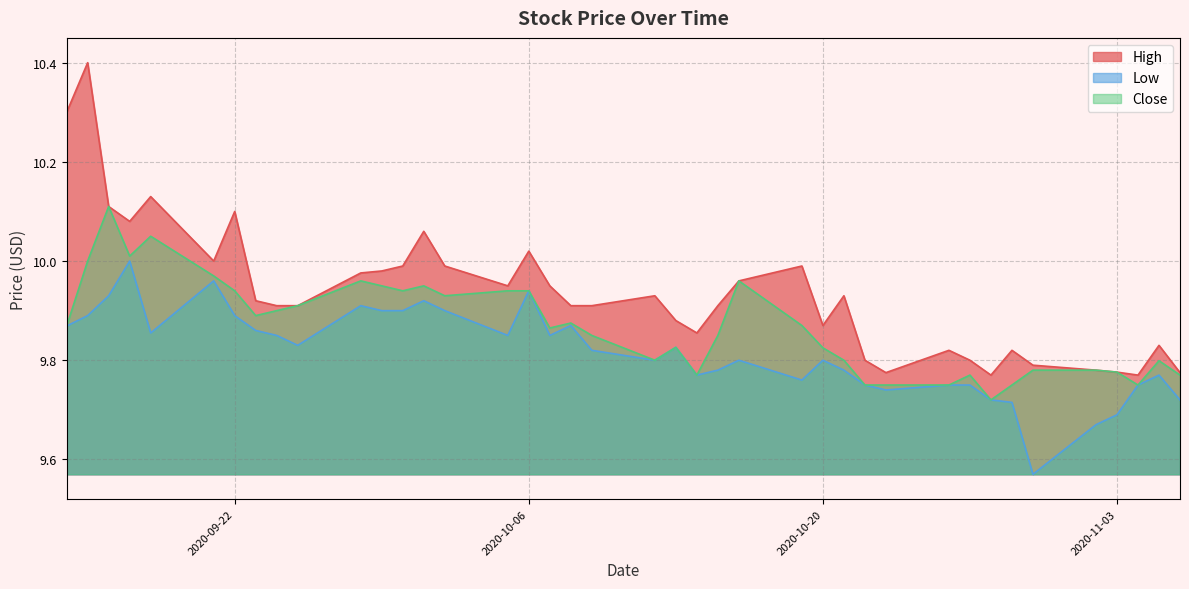

At which label is Close closest to 9?

2020-10-28